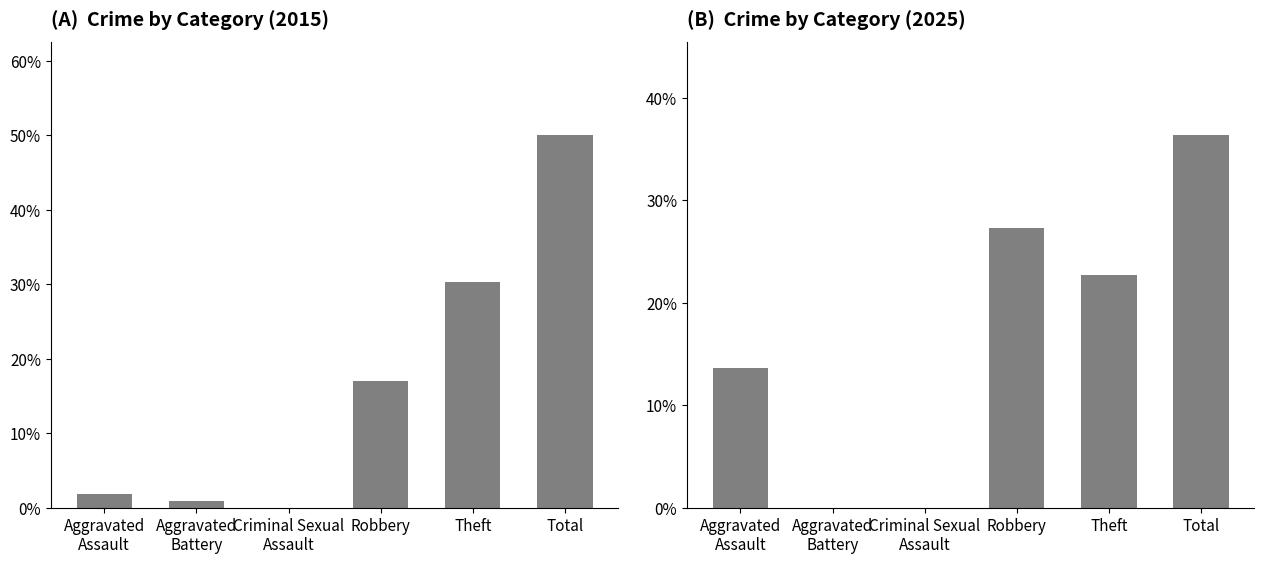

True or false: the data shows 0.3 at Theft.

True